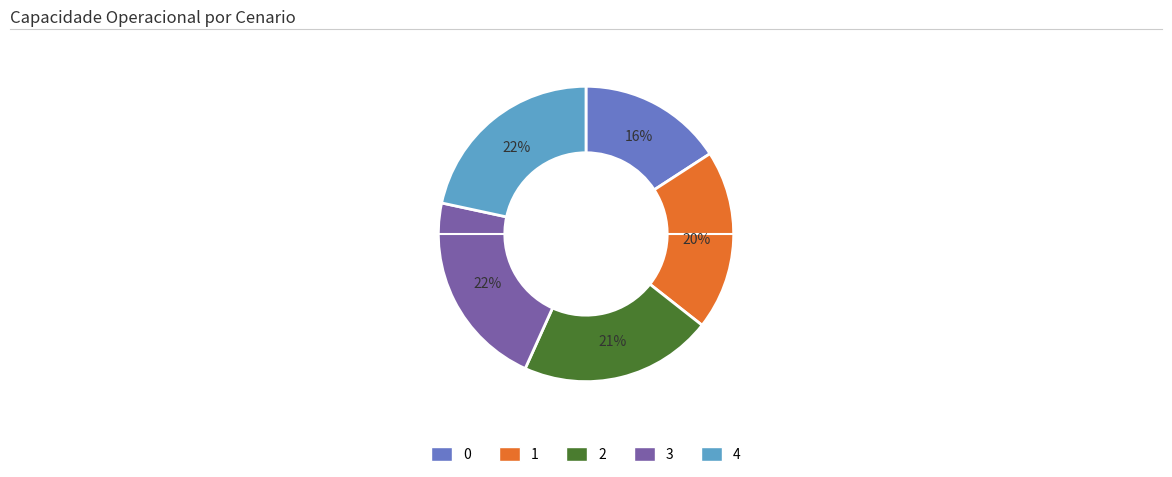

Do 0 and 4 together represent more than half of the pie?

No